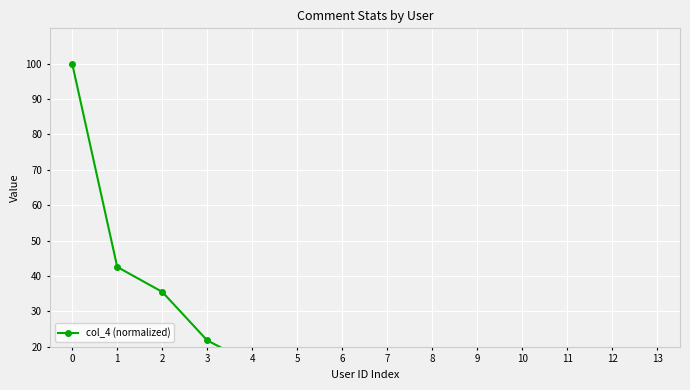

What is the ratio of the value at 13 to the value at 3?

0.1